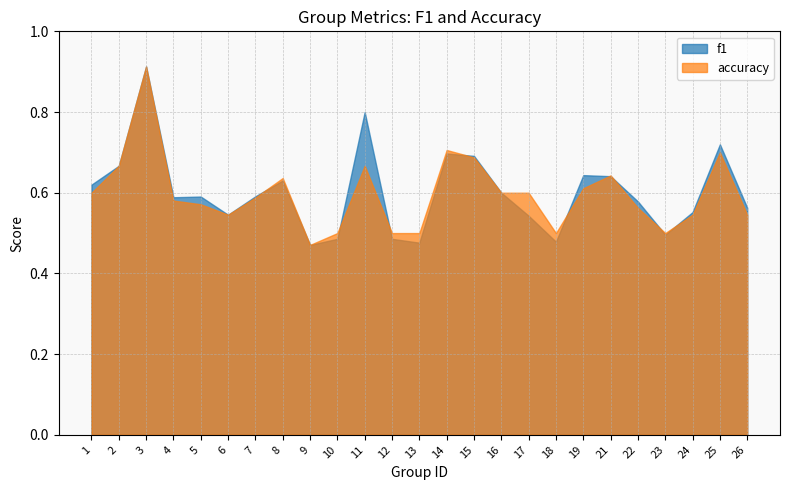

What is the value of the accuracy point at the 5th from the left?

0.6